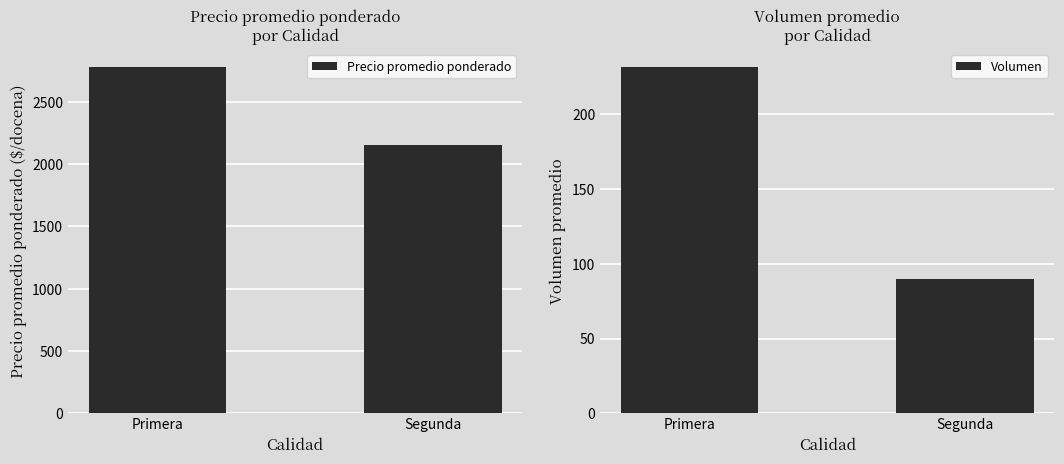

What position from the right is Primera?

2